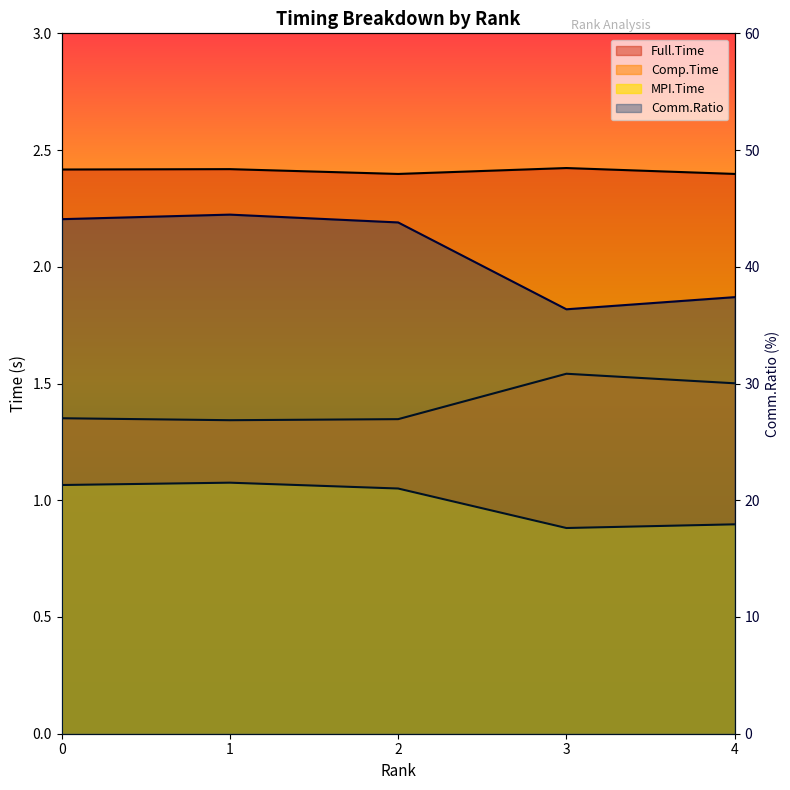

List the series in order of their peak value, highest first.

Comm.Ratio, Full.Time, Comp.Time, MPI.Time